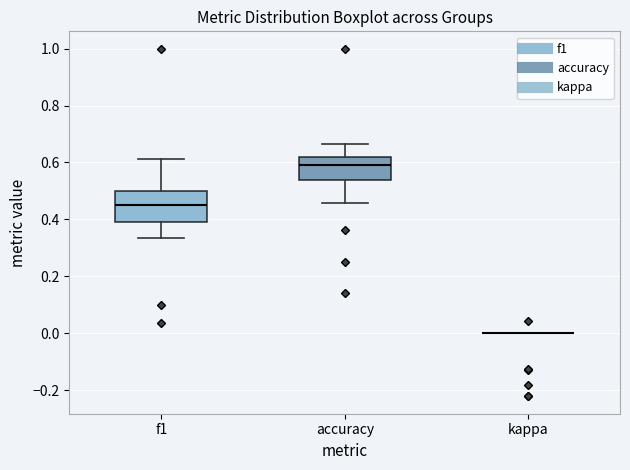

Reading left to right, read every box against the y-axis: the position of its median line, the range the box covers, and the ends of its whiskers. The values are not printed on the chart, so give them approximately, as read against the axis.

f1: median 0.46, box 0.40 to 0.50, whiskers 0.34 to 0.62
accuracy: median 0.60, box 0.54 to 0.62, whiskers 0.46 to 0.66
kappa: box collapsed to a line at 0.00, whiskers 0.00 to 0.00